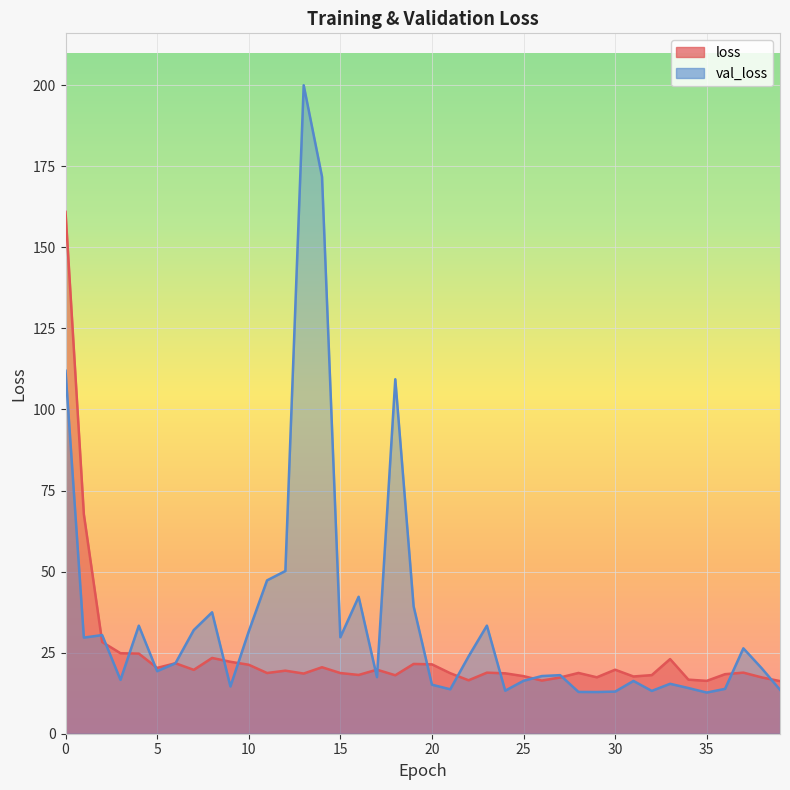

List the labels in order of value, smallest first.

39, 35, 26, 22, 34, 27, 38, 29, 31, 25, 18, 32, 16, 36, 13, 24, 21, 15, 11, 28, 23, 37, 12, 7, 30, 17, 5, 14, 10, 20, 19, 6, 9, 33, 8, 4, 3, 2, 1, 0